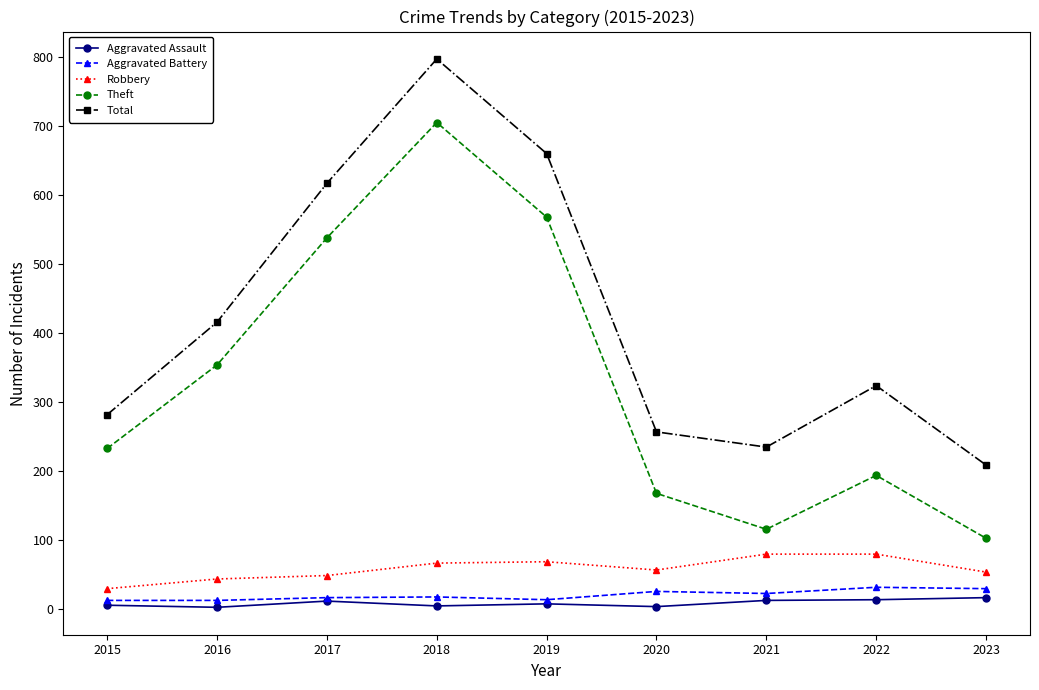

What is the difference between the maximum and minimum values in the Aggravated Battery series?

19